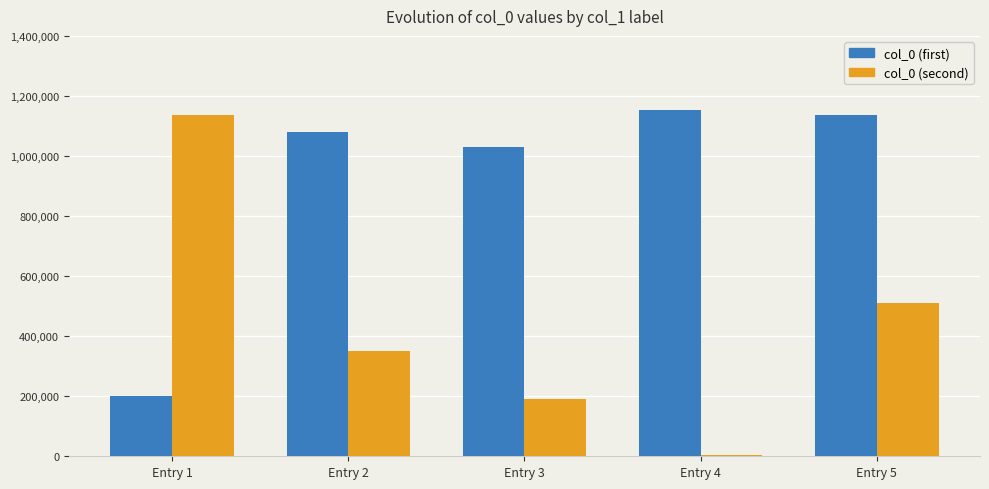

Count the number of categories in the chart.

5